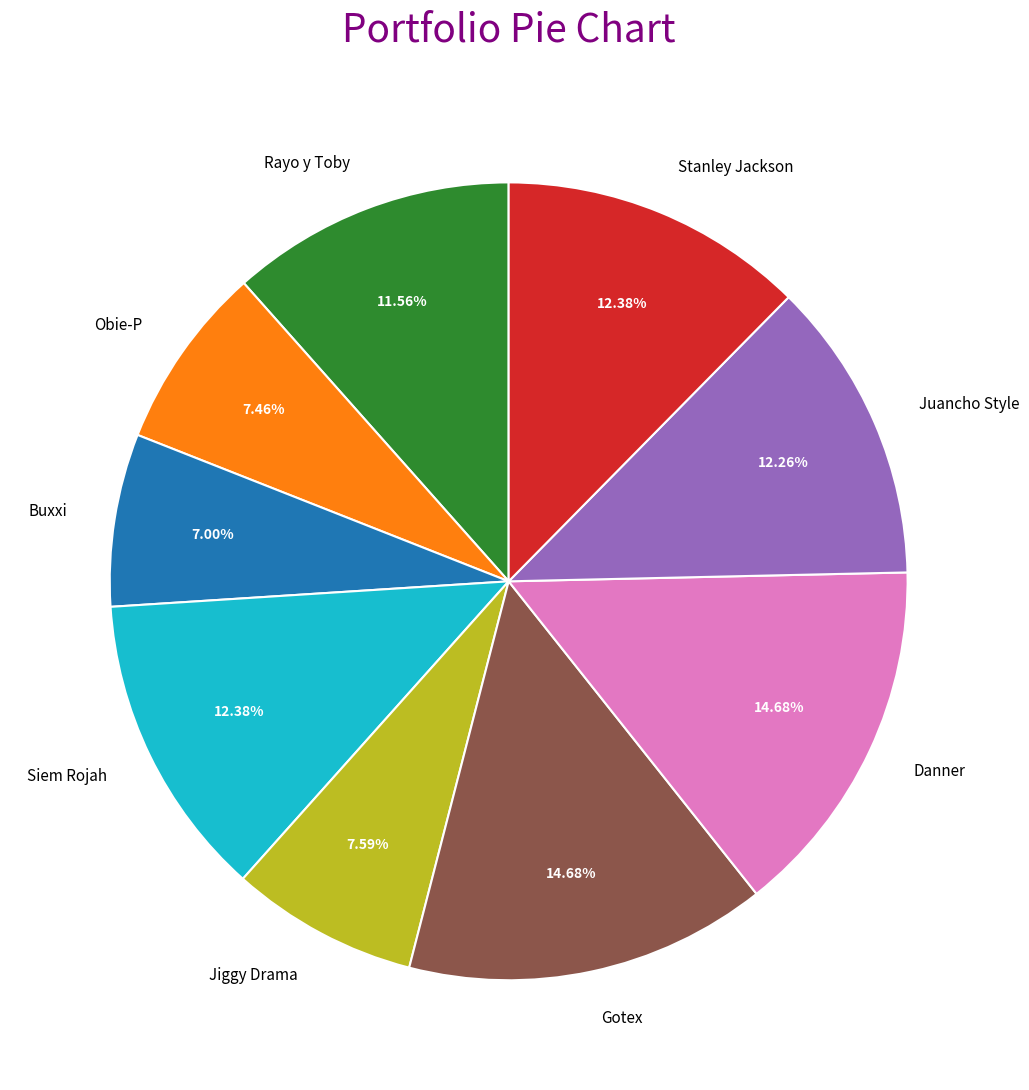

What portion of the pie excludes Buxxi?

93.0%